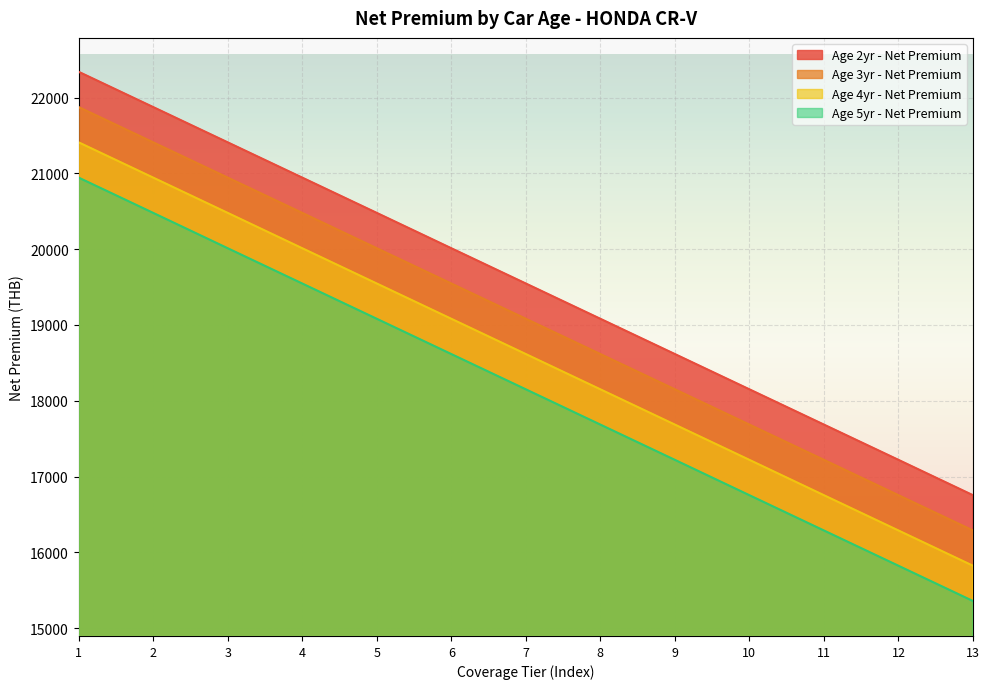

At which category is the sum across all series the highest?

1